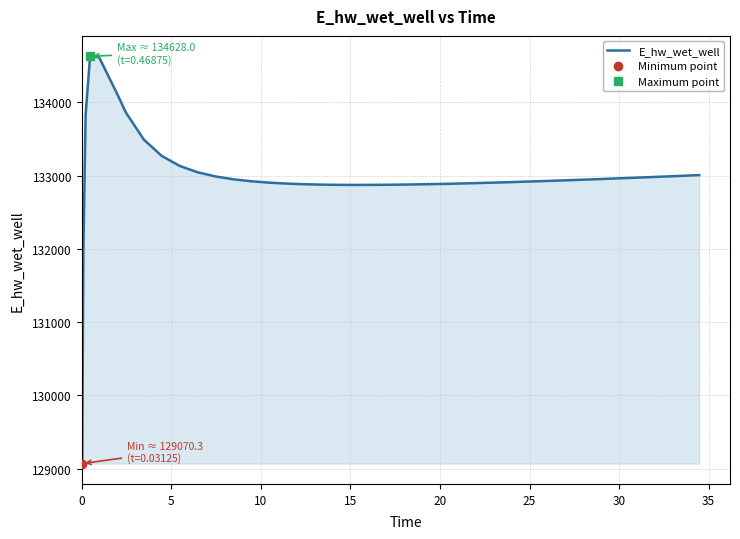

How many values are below 132930?

20